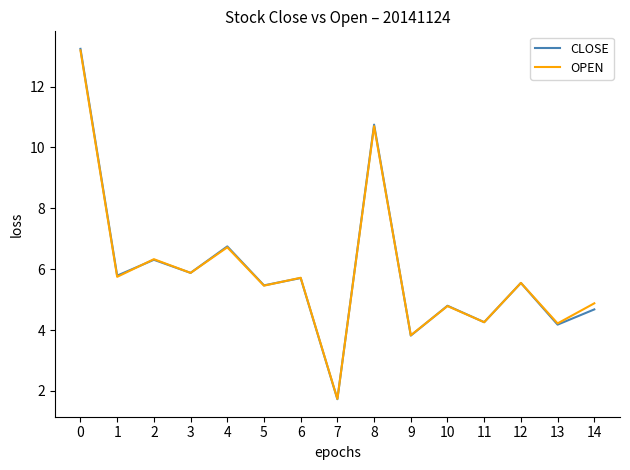

What is the difference between the OPEN values at 5 and 11?

1.2